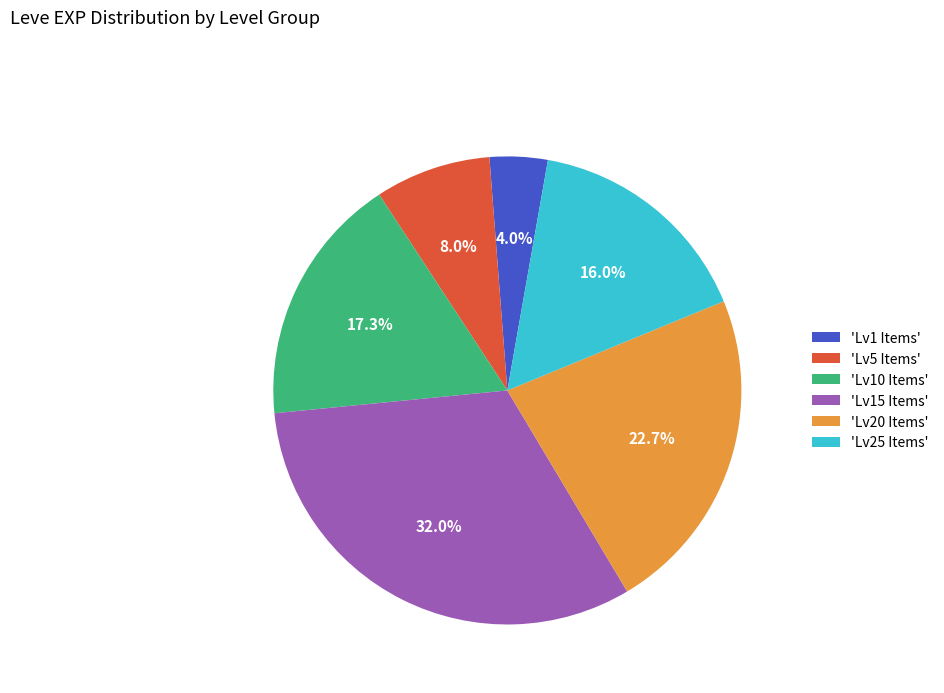

Which has a higher value, 'Lv10 Items' or 'Lv5 Items'?

'Lv10 Items'